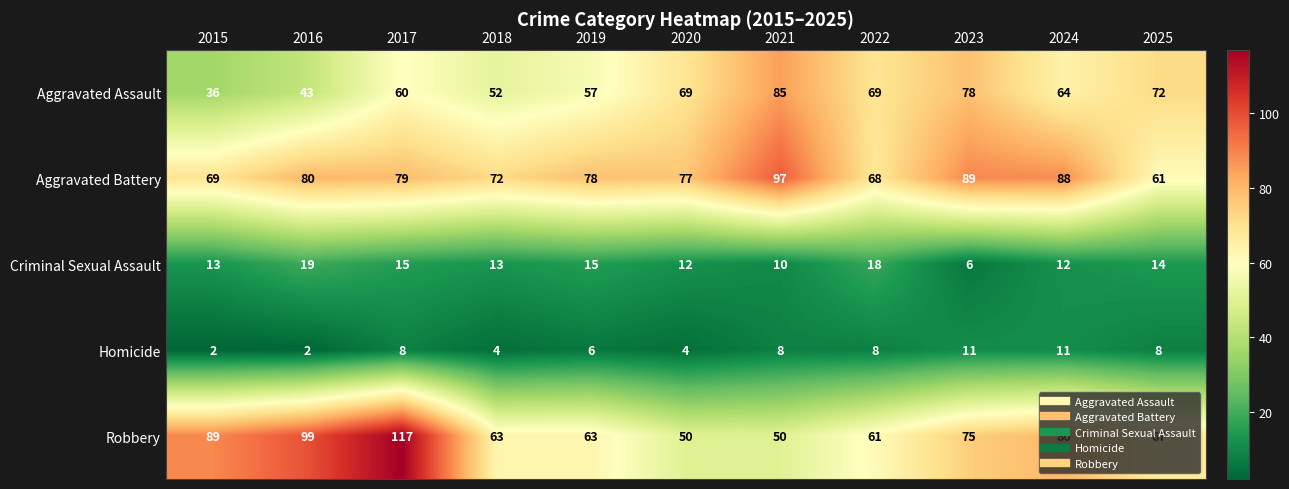

What is the spread (max minus min) of values at 2020?

73